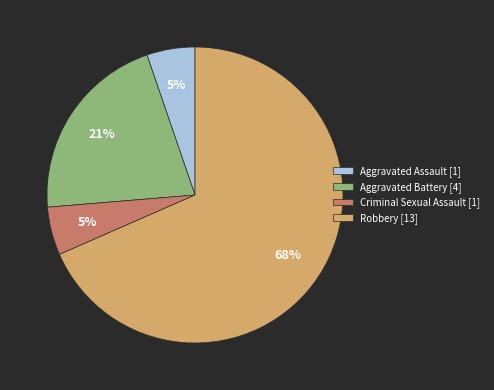

The Aggravated Assault slice represents 5% of the pie. True or false?

True